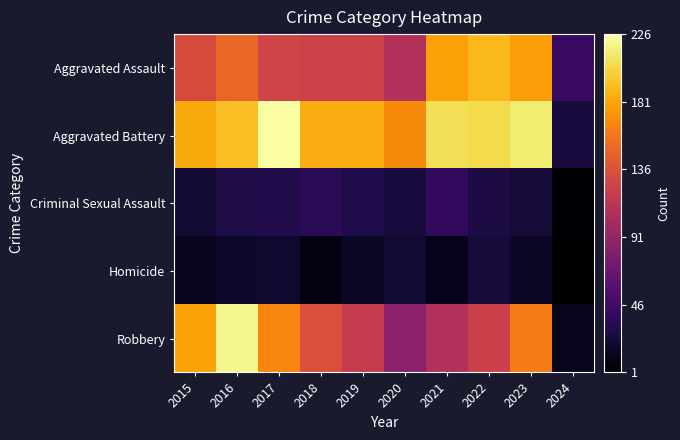

Which label corresponds to the smallest value in the chart?

2024